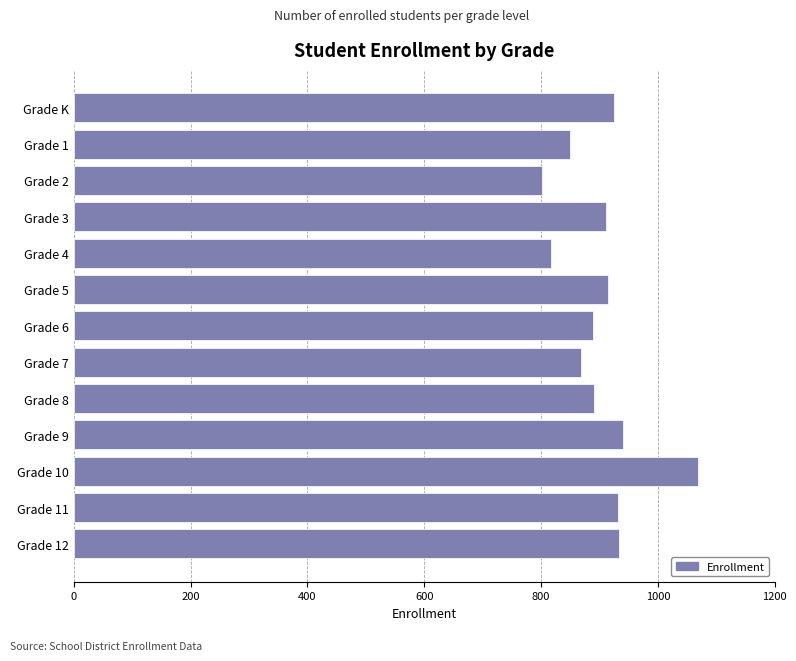

What is the sum of all values?

11742